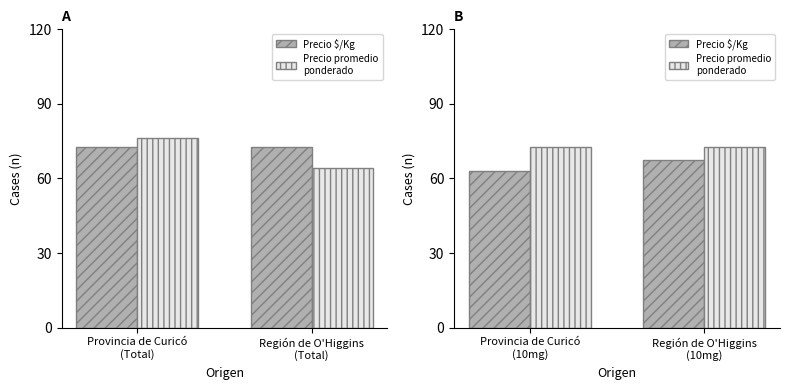

What is the label of the 2nd bar from the left?

Región de O'Higgins (10mg)